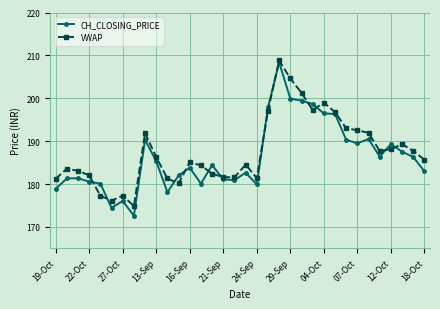

Which series has the widest spread of values?

CH_CLOSING_PRICE